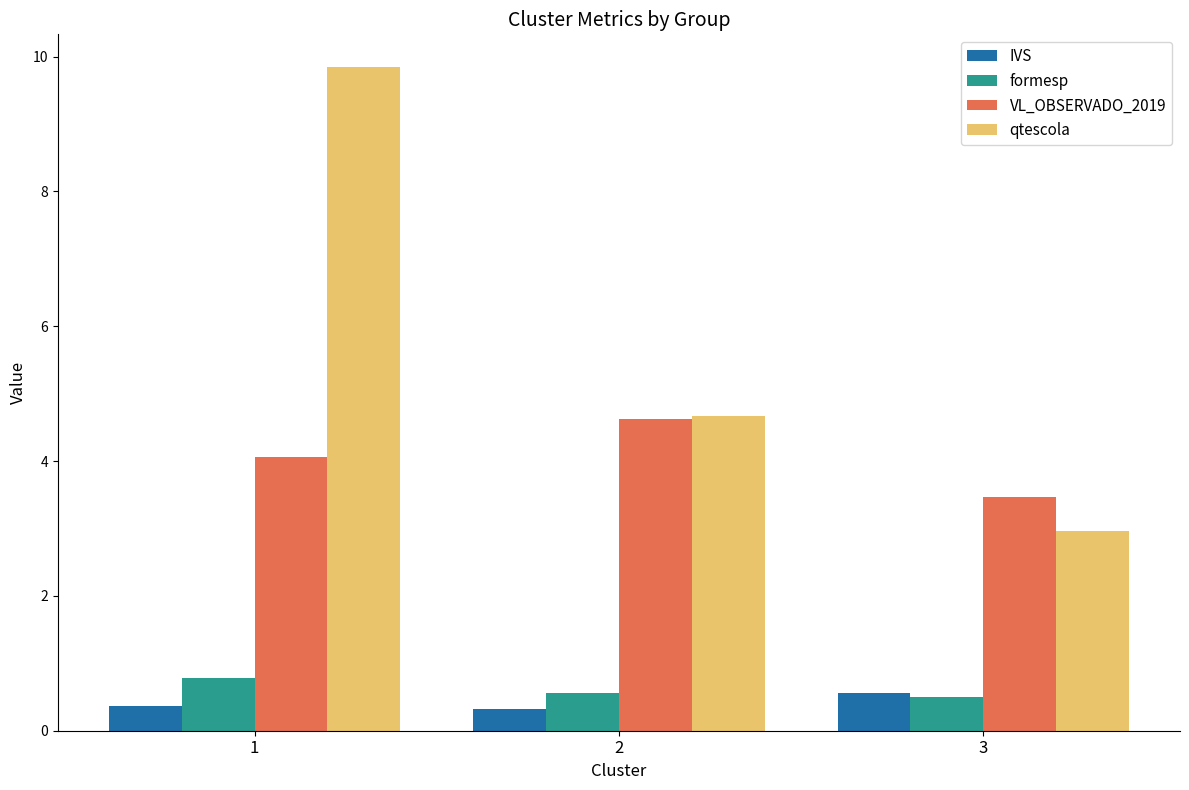

True or false: VL_OBSERVADO_2019 has a value of 2.4 at 2.

False